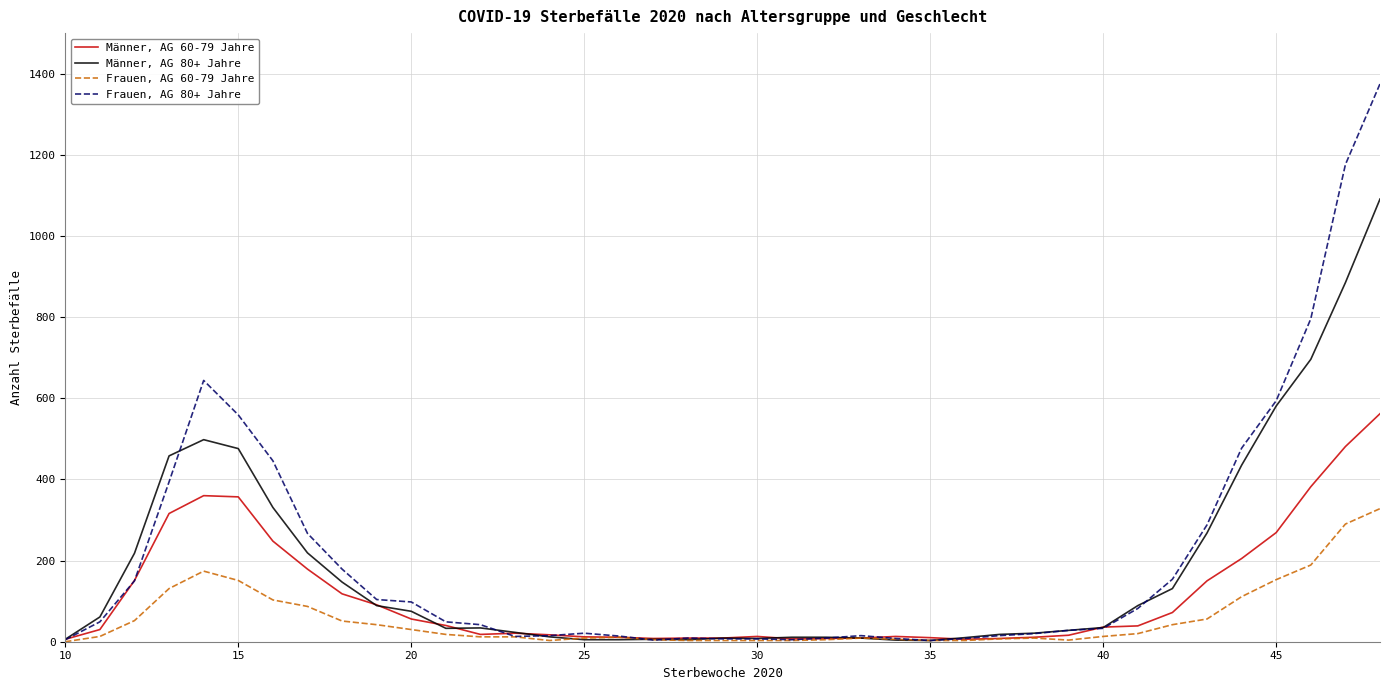

List the series in order of their overall mean, highest first.

Frauen, AG 80+ Jahre, Männer, AG 80+ Jahre, Männer, AG 60-79 Jahre, Frauen, AG 60-79 Jahre